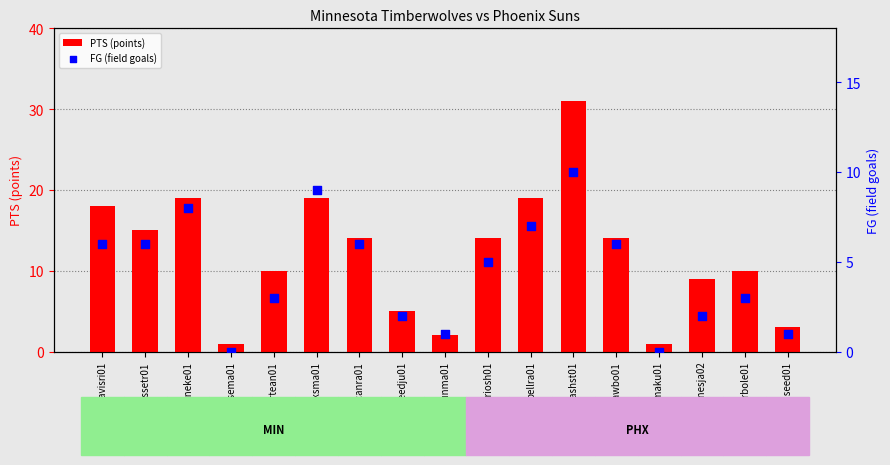

What are all the series names shown in the legend?

PTS (points), FG (field goals)